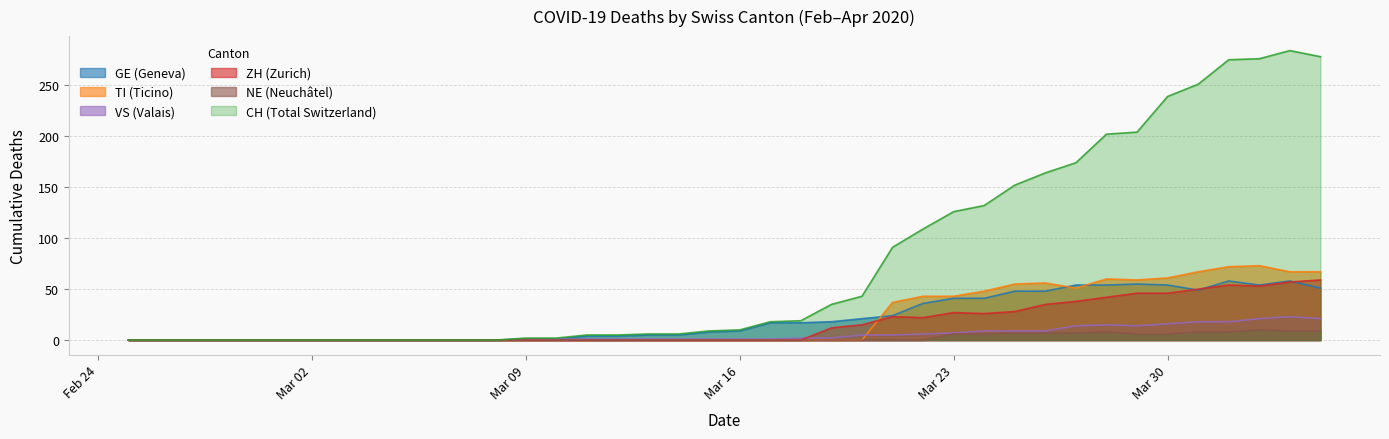

At which category is the sum across all series the highest?

2020-04-03